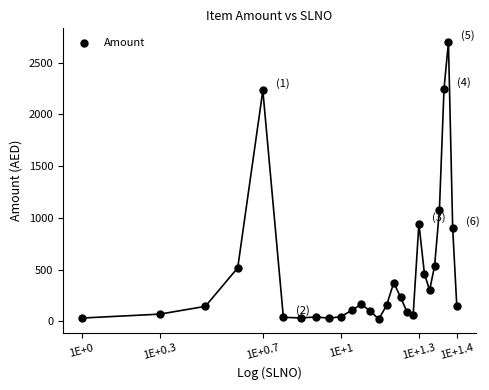

What is the range of X values (max minus min)?

1.4